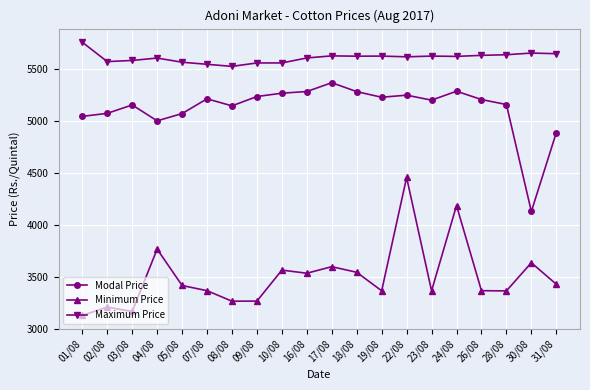

True or false: Modal Price has more than 1 interior local peaks.

True